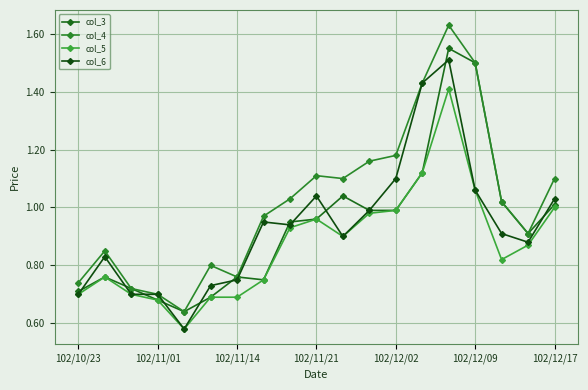

At which category is the sum across all series the highest?

14